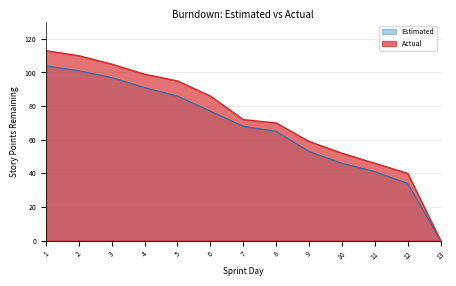

True or false: Actual has a value of 59 at 9.

True